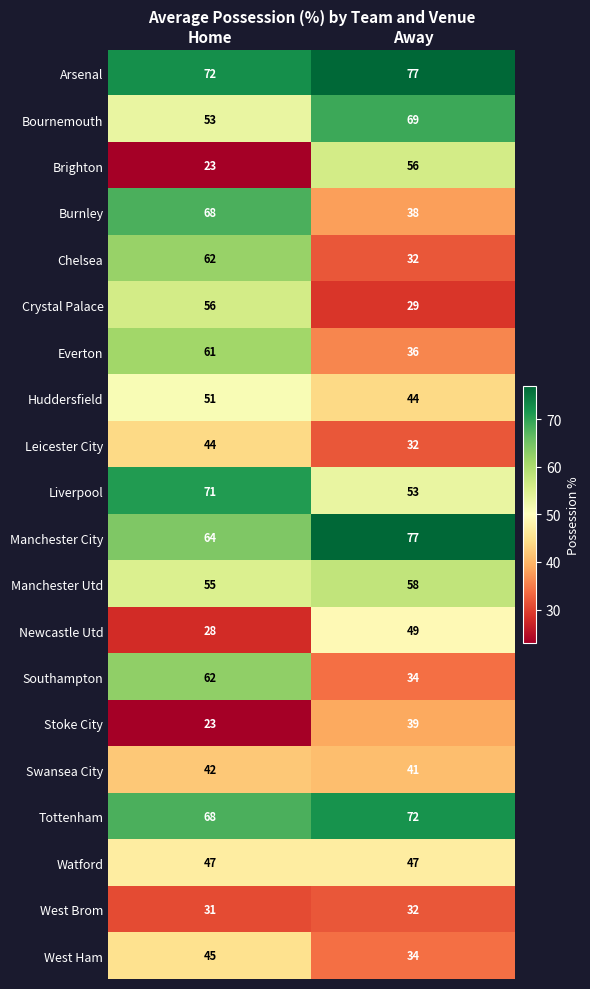

At how many categories does at least one series exceed 75?

1